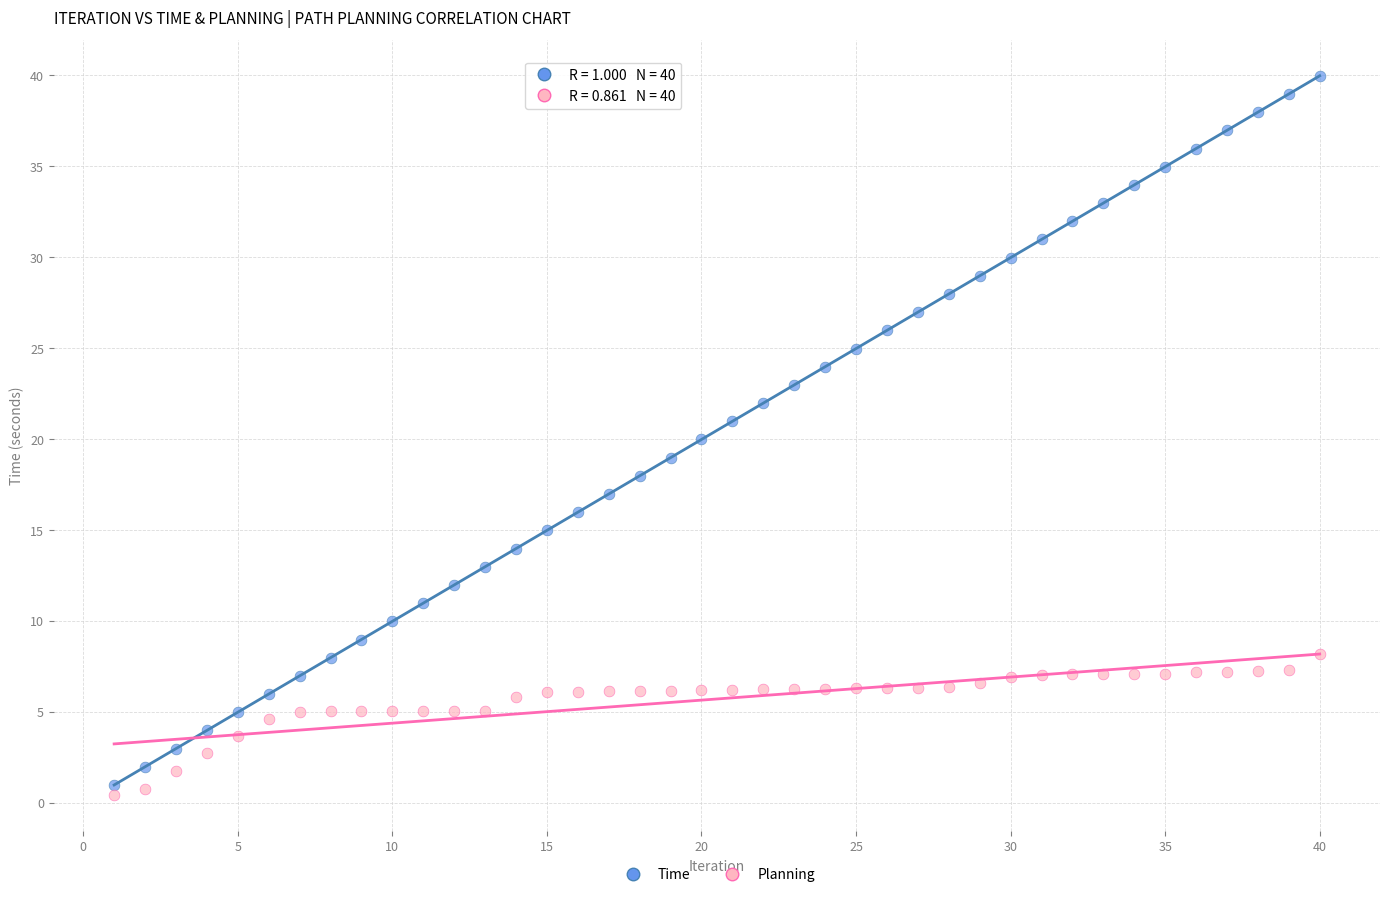

Which series reaches the maximum Y coordinate?

Time